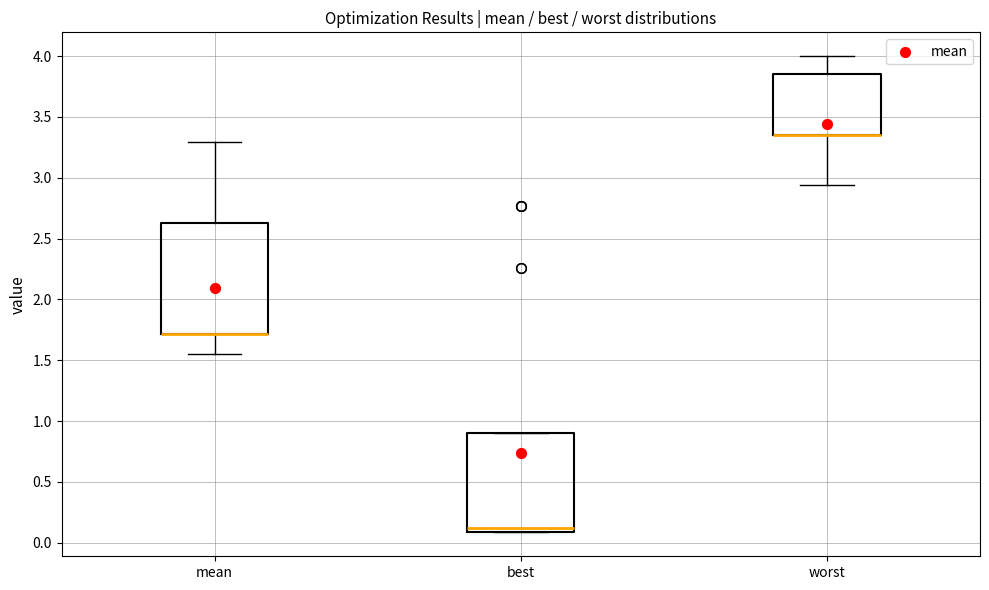

Reading left to right, read every box against the y-axis: the position of its median line, the range the box covers, and the ends of its whiskers. The values are not printed on the chart, so give them approximately, as read against the axis.

mean: median 1.70 (drawn on the box's lower edge), box 1.70 to 2.65, whiskers 1.55 to 3.30
best: median 0.10 (just above the box's lower edge), box 0.10 to 0.90, whiskers 0.10 to 0.90
worst: median 3.35 (drawn on the box's lower edge), box 3.35 to 3.85, whiskers 2.95 to 4.00